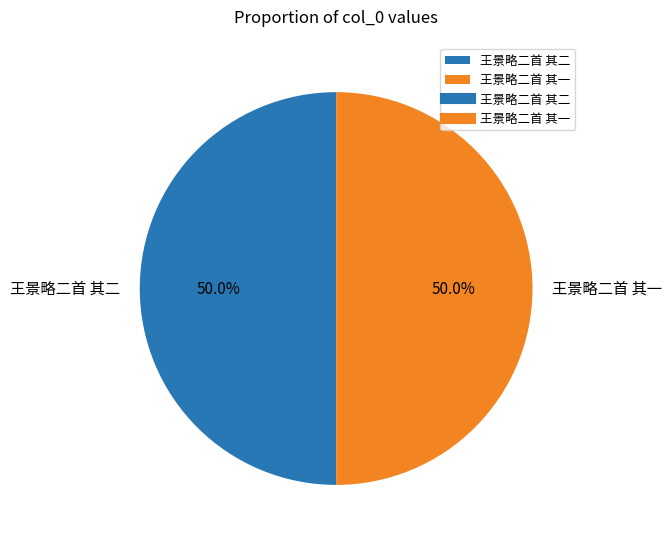

True or false: 王景略二首 其二 accounts for 50% of the total.

True